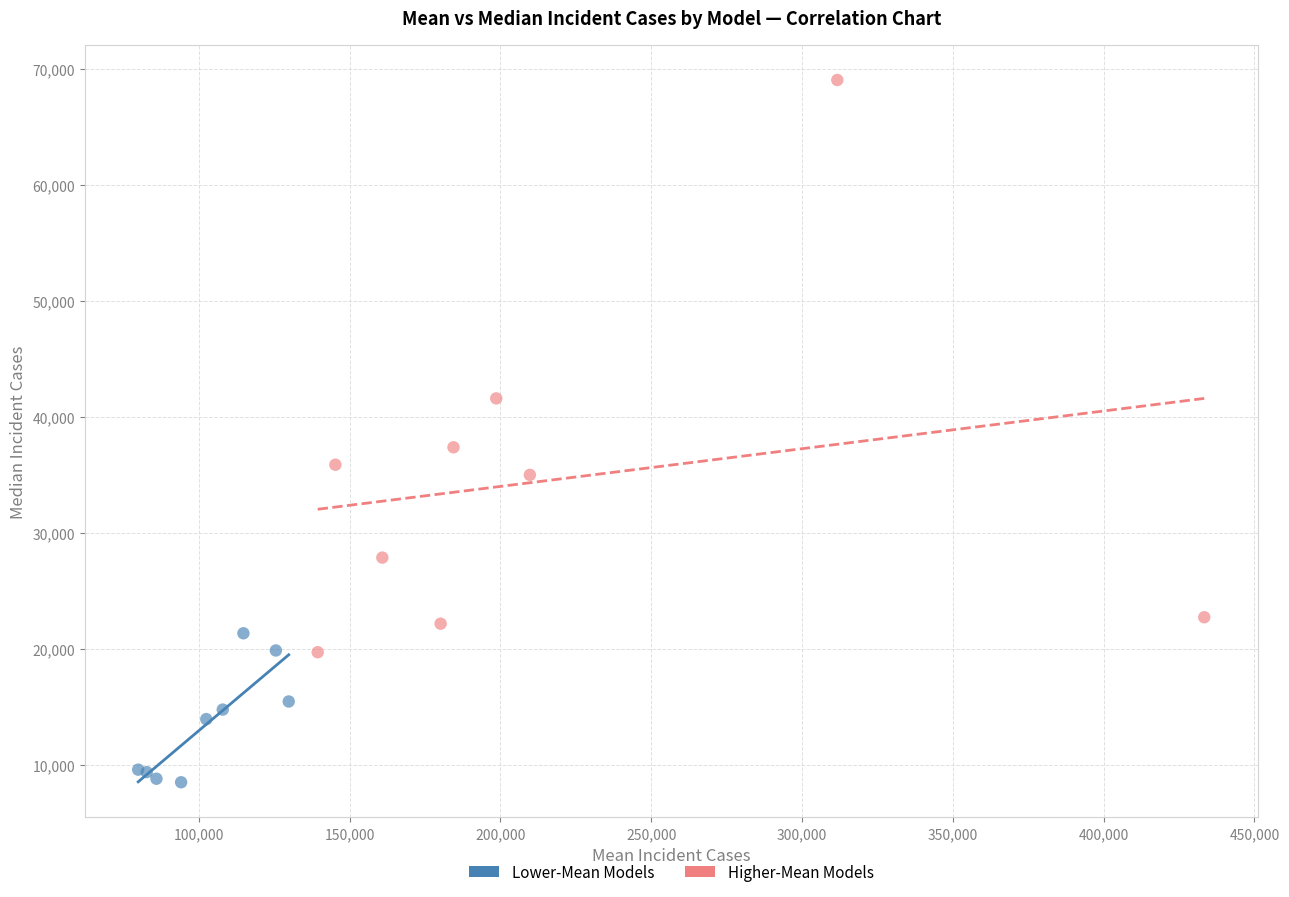

Which series contains the highest Y value?

Higher-Mean Models